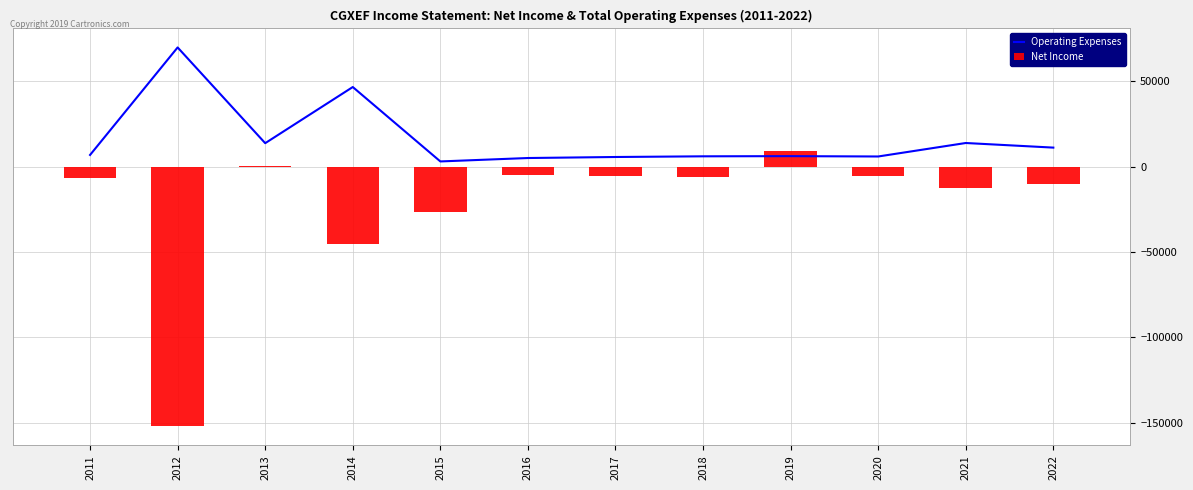

Which series has the largest total across all categories?

Operating Expenses